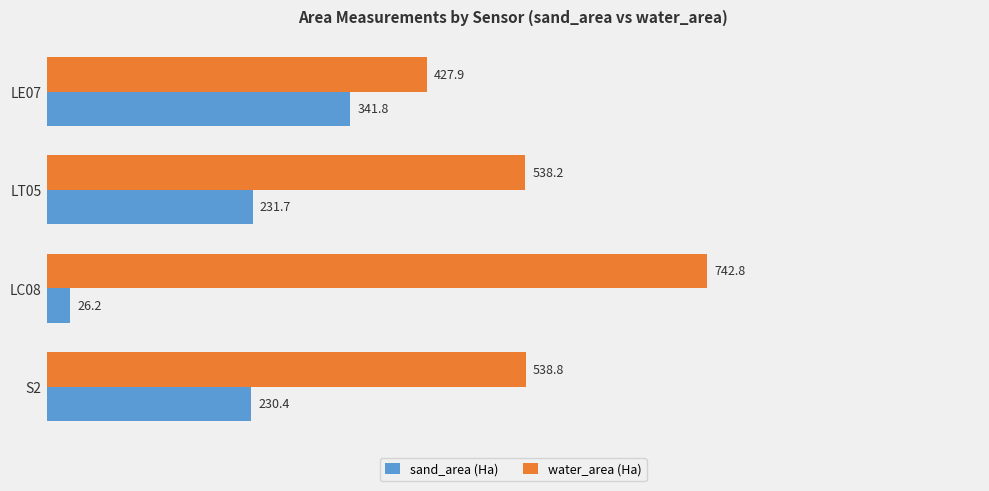

Which series has the widest spread of values?

sand_area (Ha)